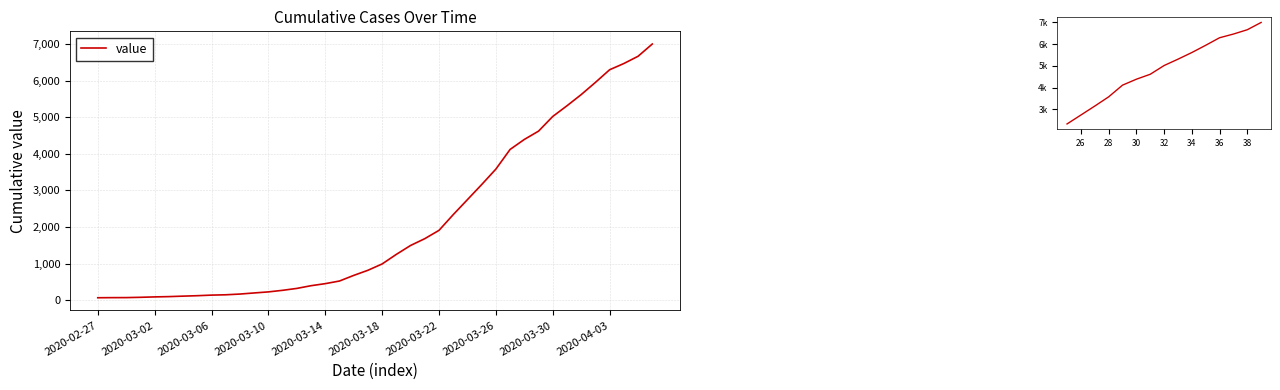

The chart shows a value of 3690 at 2020-03-30. True or false?

False